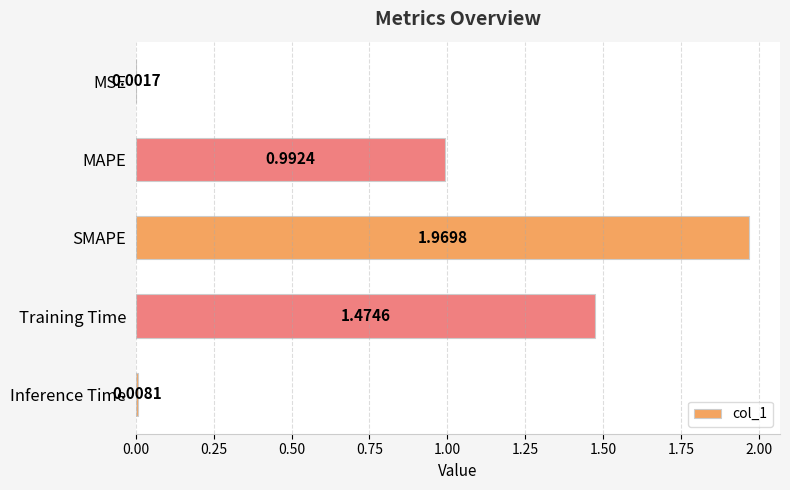

Which category has the highest value across all series?

SMAPE